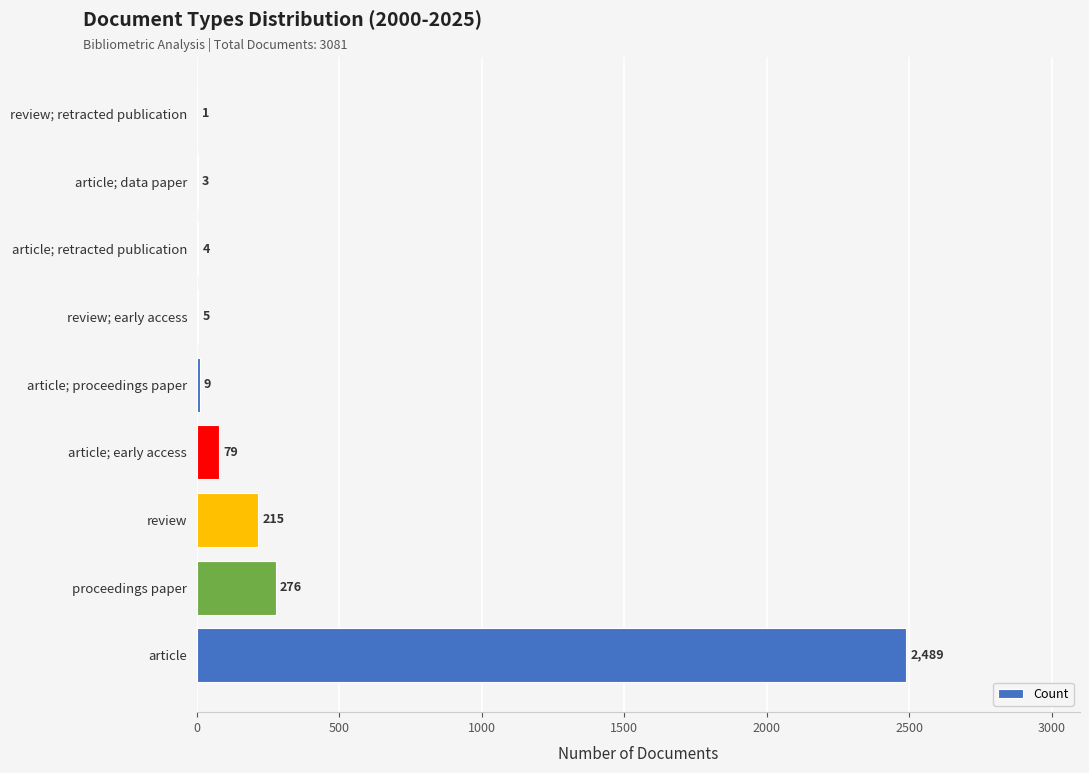

The value at article; retracted publication is 4. True or false?

True